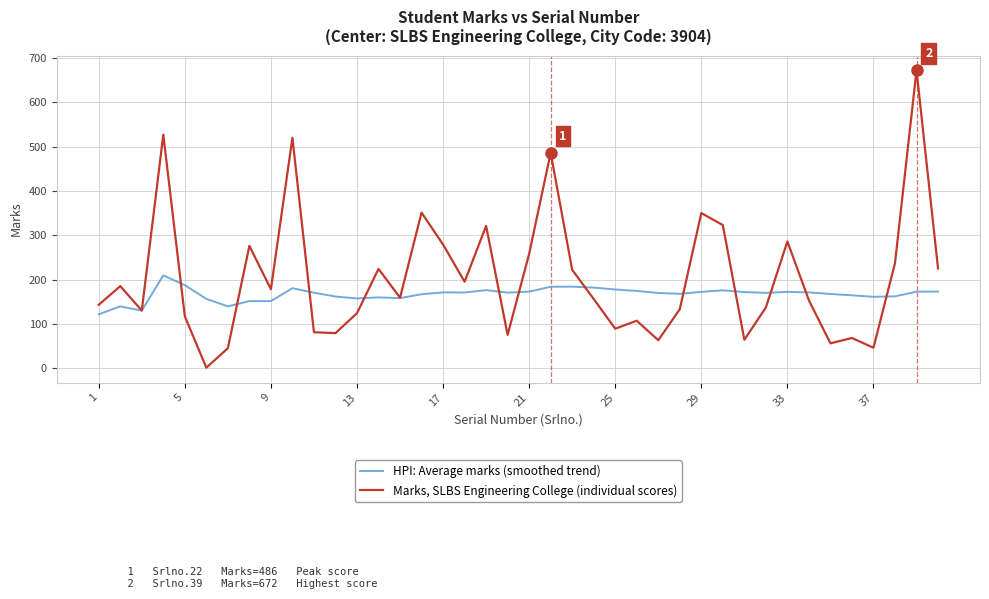

How many lines are shown in the chart?

2